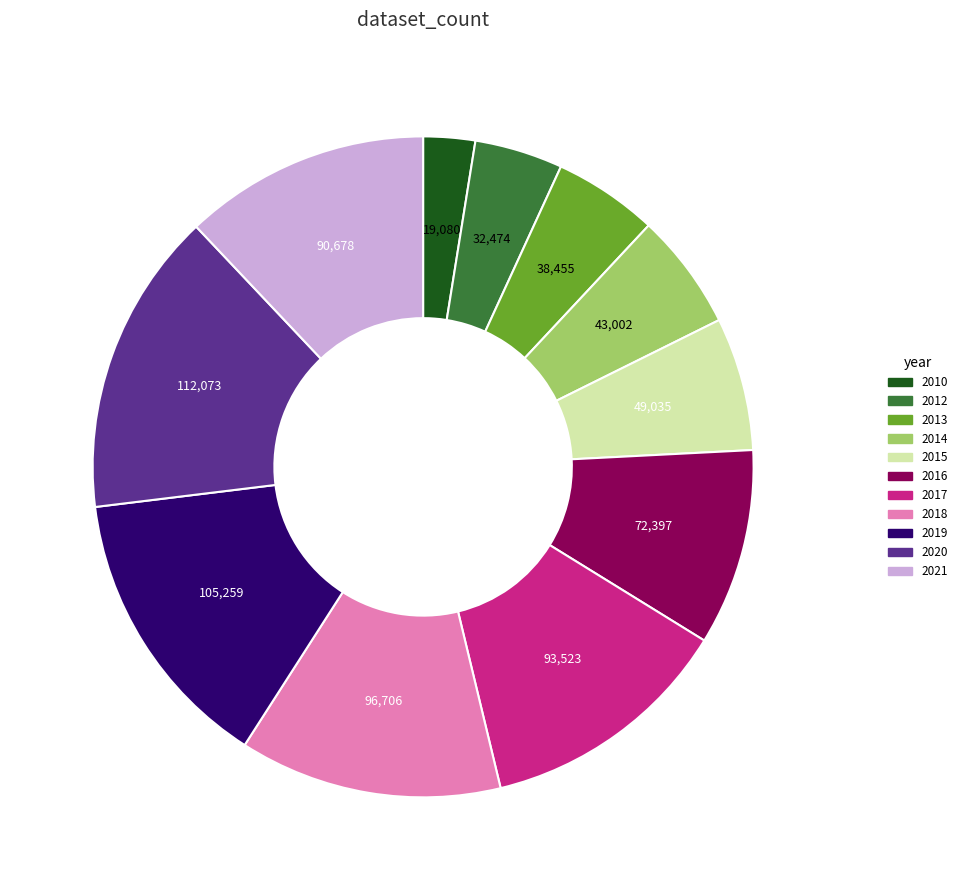

Combined, do 2020 and 2010 account for over 50%?

No